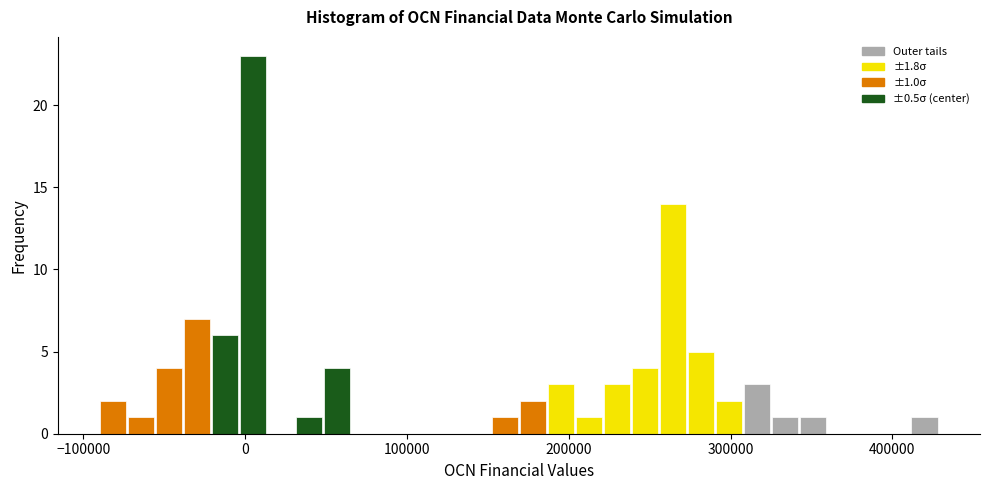

Read against the x-axis, roughly where is the centre of the tallest bar?

0